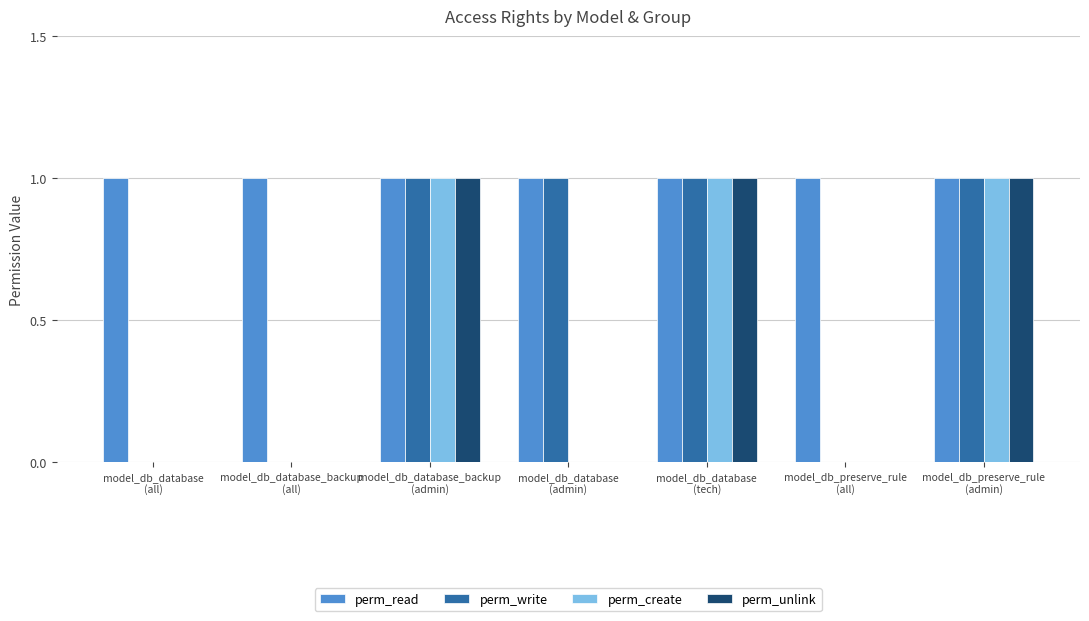

Which series has the largest total across all categories?

perm_read